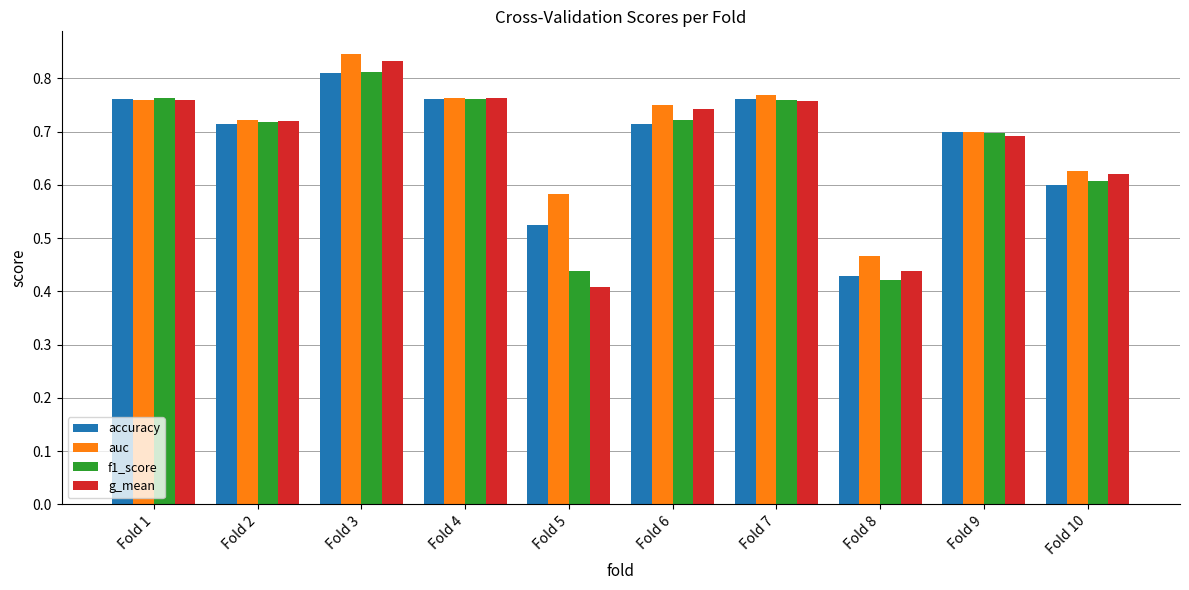

At which category does the chart reach its peak across all series?

Fold 3